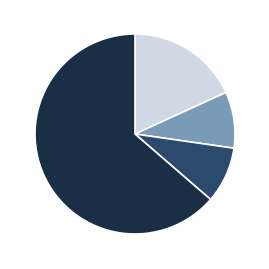

Does any single category account for the majority?

Yes